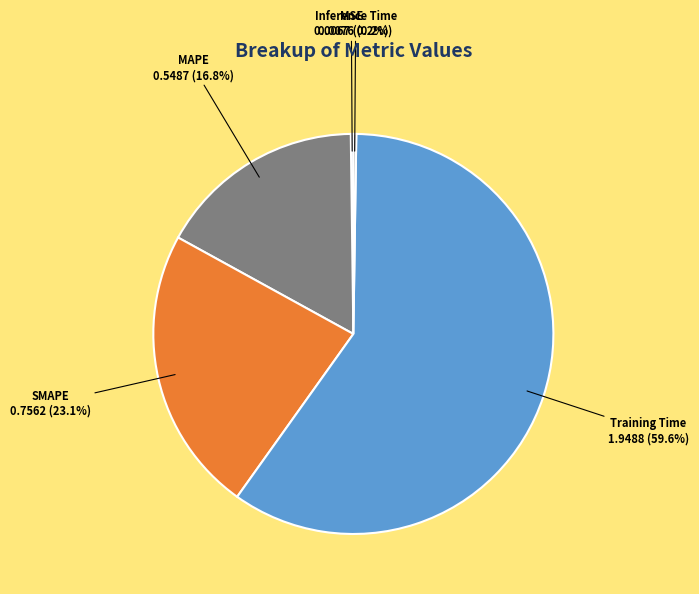

Is it true that Training Time is 46% of the pie?

False